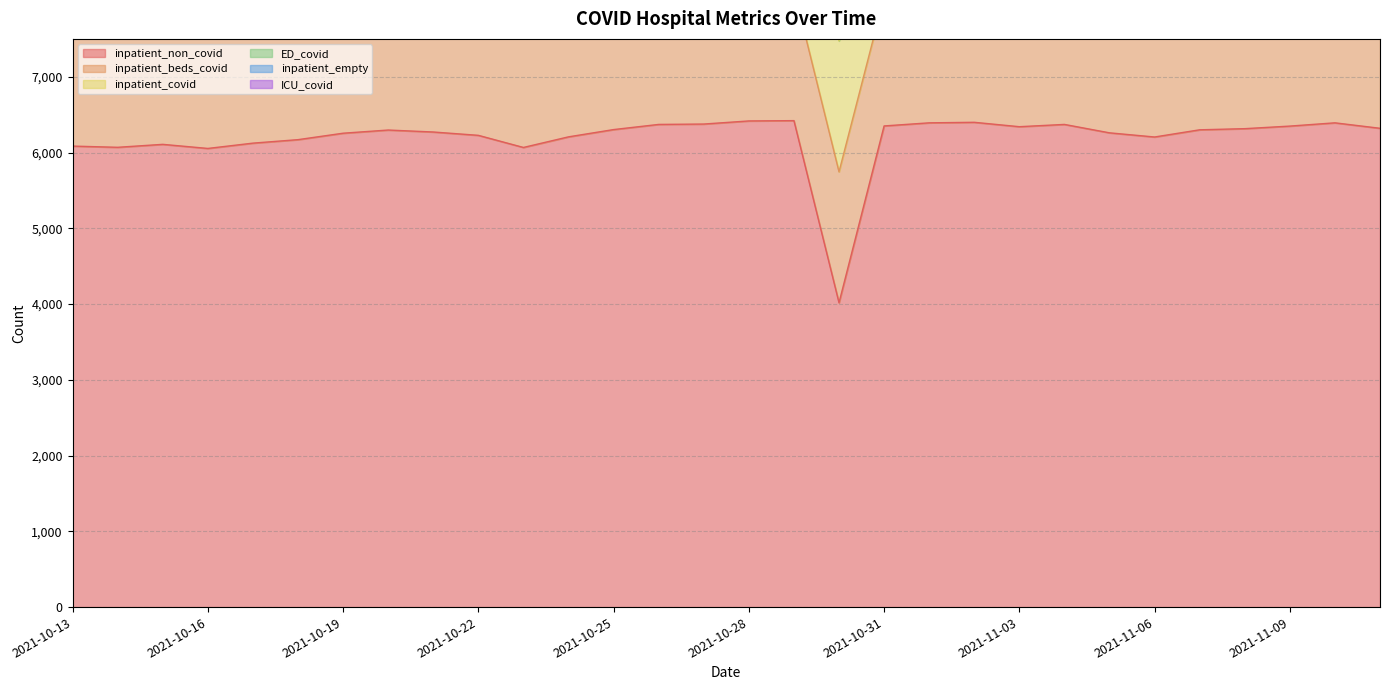

True or false: ICU_covid and inpatient_non_covid cross at least once.

False